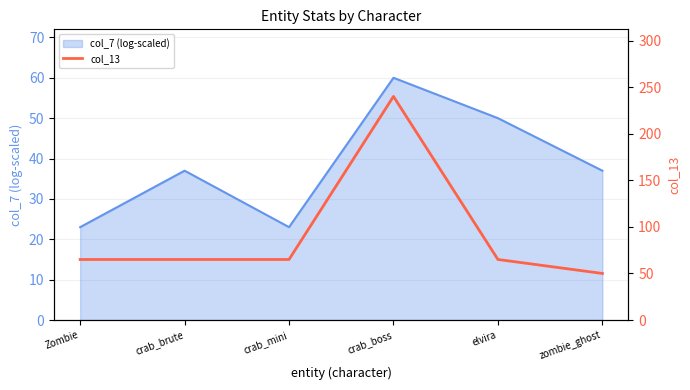

What is the lowest value of the col_7 (log-scaled) series?

23.0